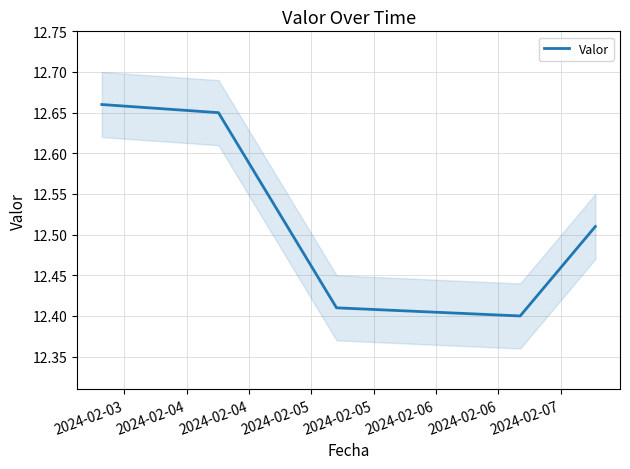

Between 2024-02-04 and 2024-02-05, which is larger?

2024-02-04